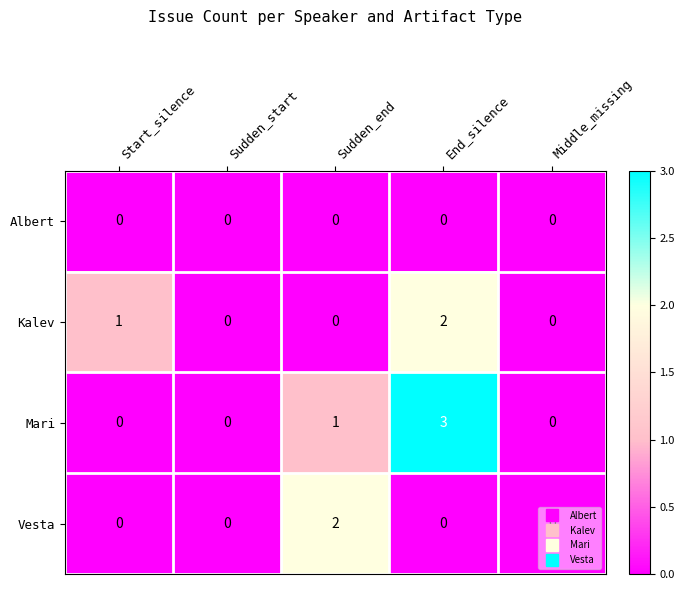

Which series changed the most between Start_silence and Middle_missing?

Kalev